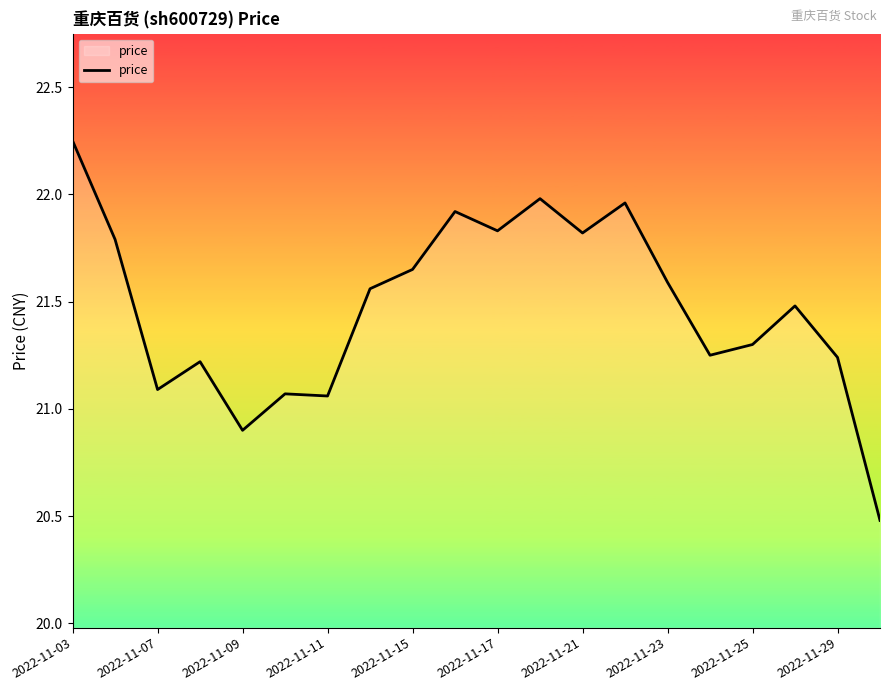

What is the smallest value displayed?

20.5